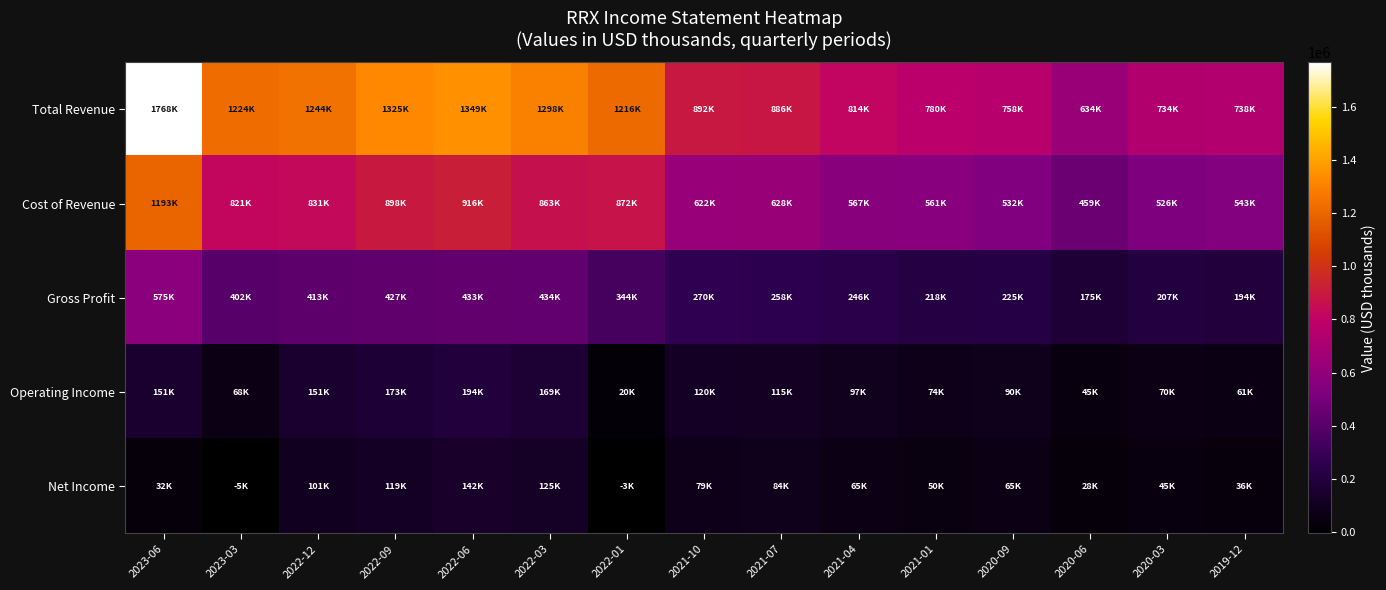

At how many categories does at least one series exceed 710548?

14